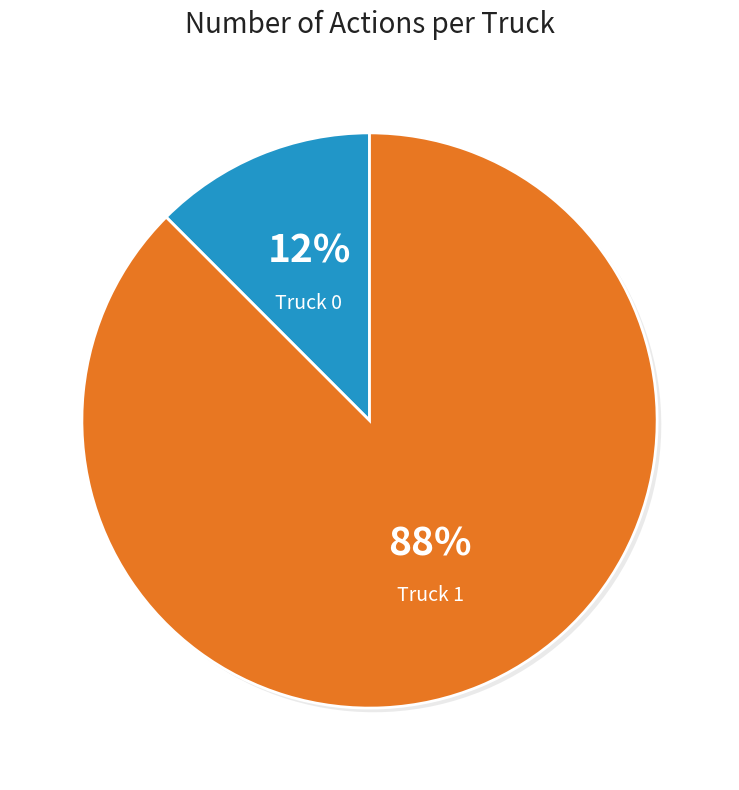

How many slices are in this pie chart?

2